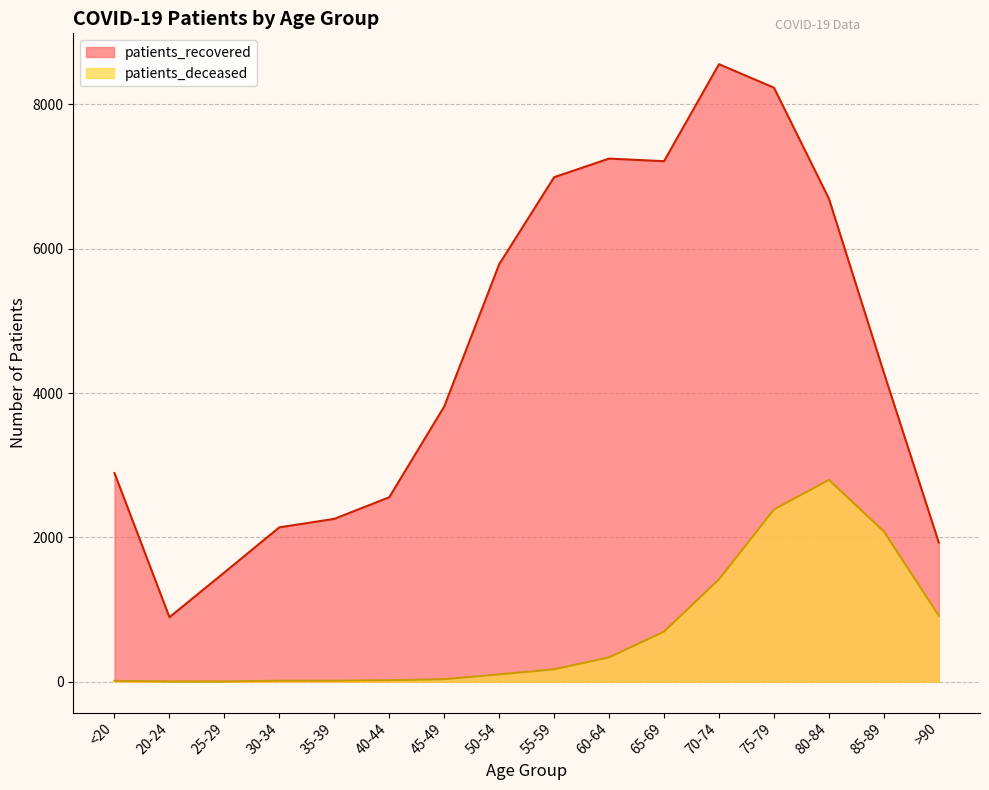

Between 35-39 and >90, which series saw the biggest shift?

patients_deceased